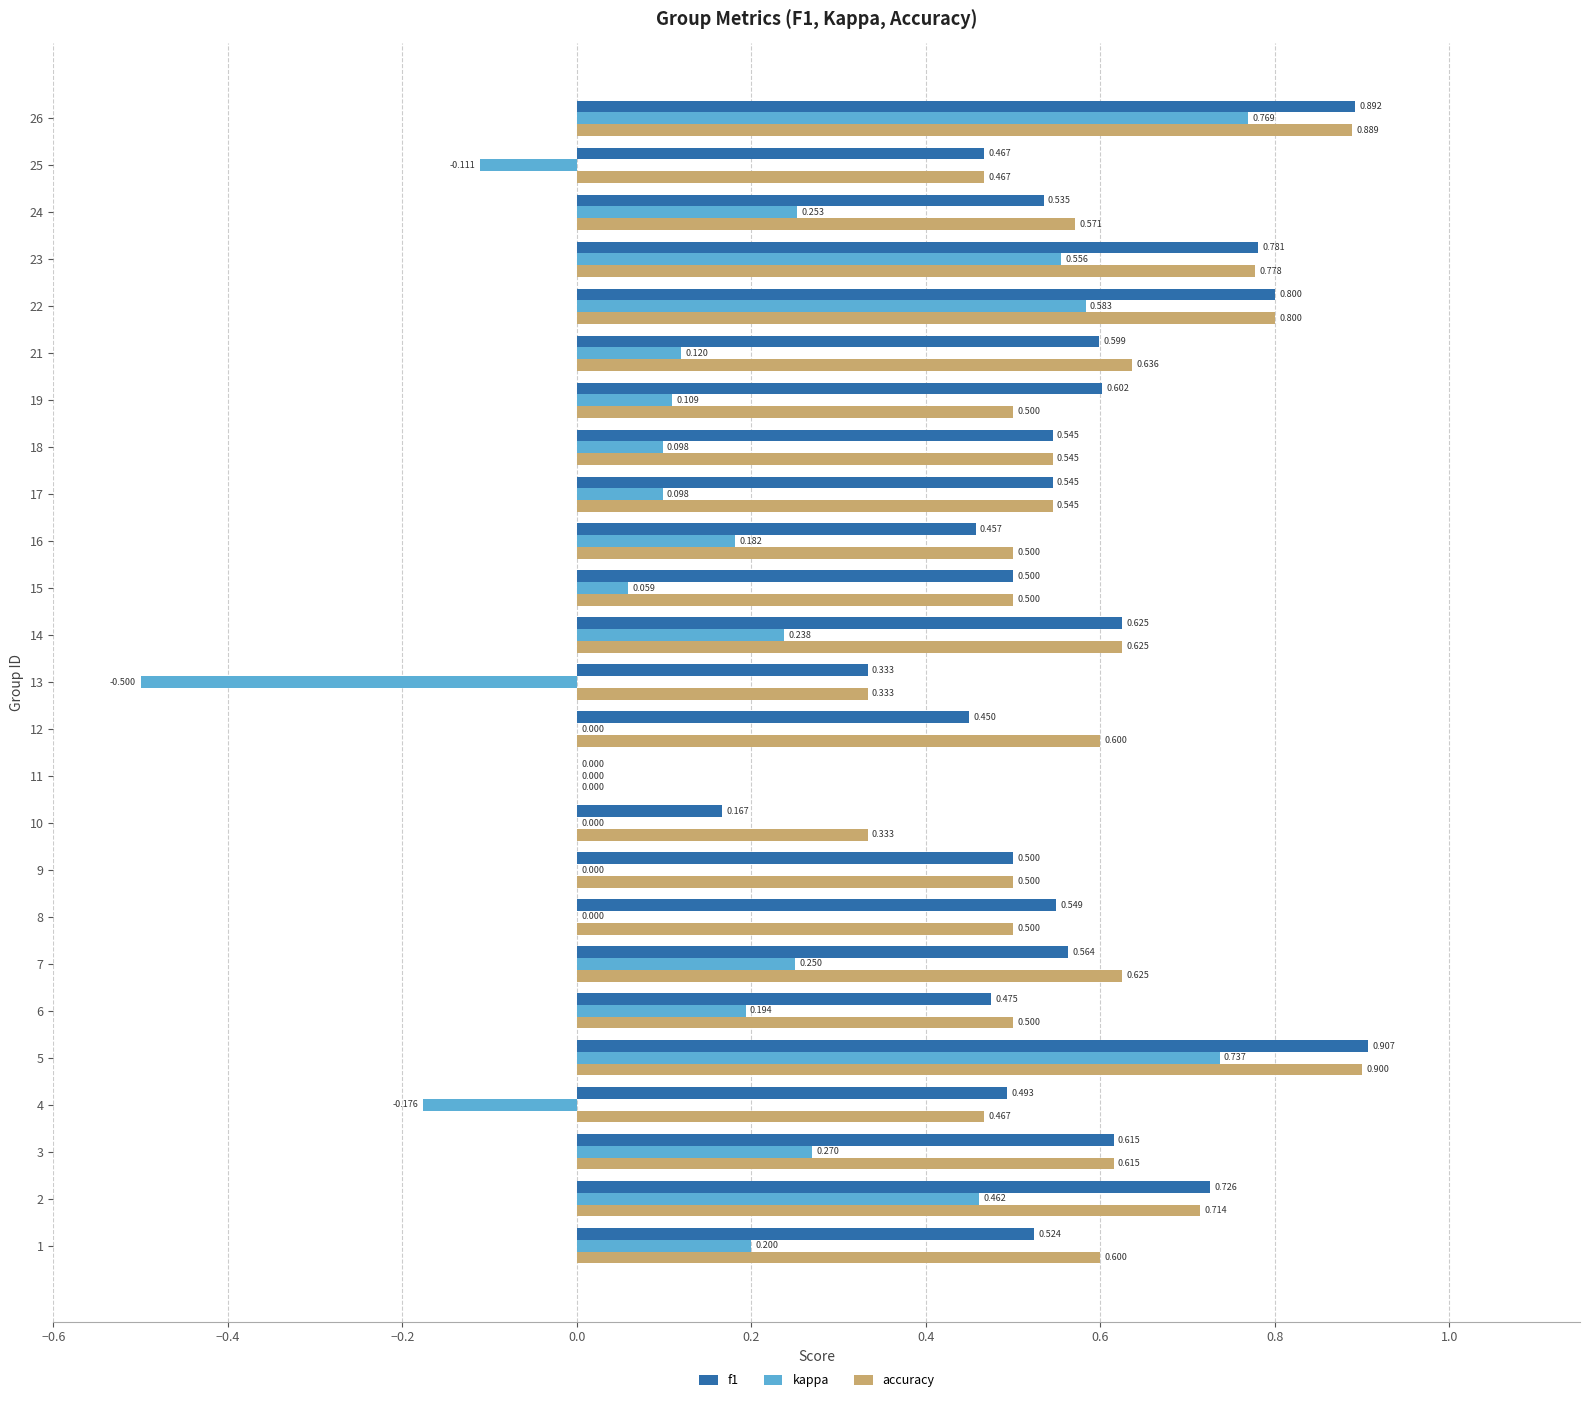

Which series changed the most between 1 and 13?

kappa